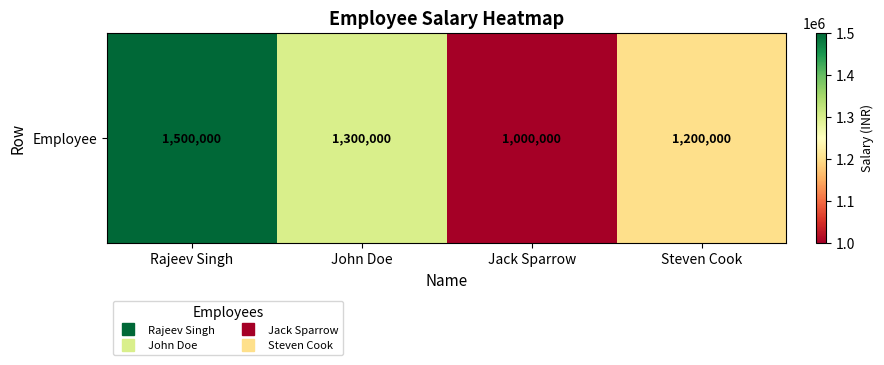

List the labels in order of value, smallest first.

Jack Sparrow, Steven Cook, John Doe, Rajeev Singh